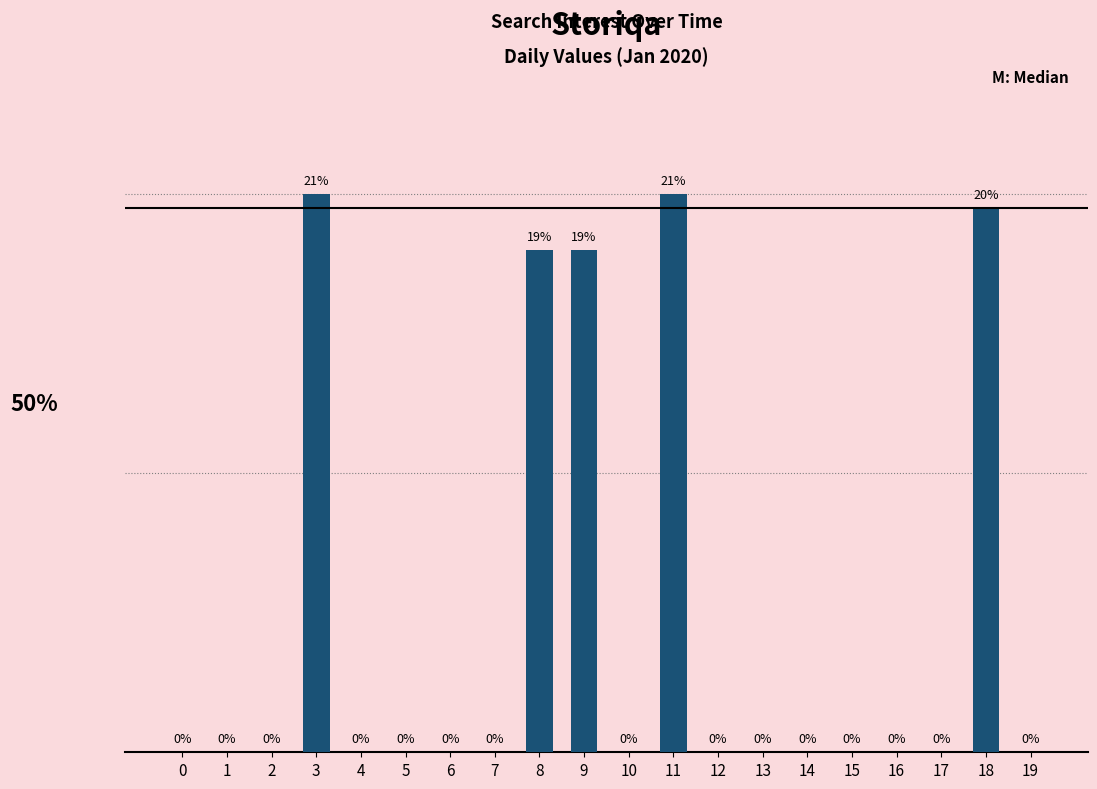

Are the bars horizontal?

No